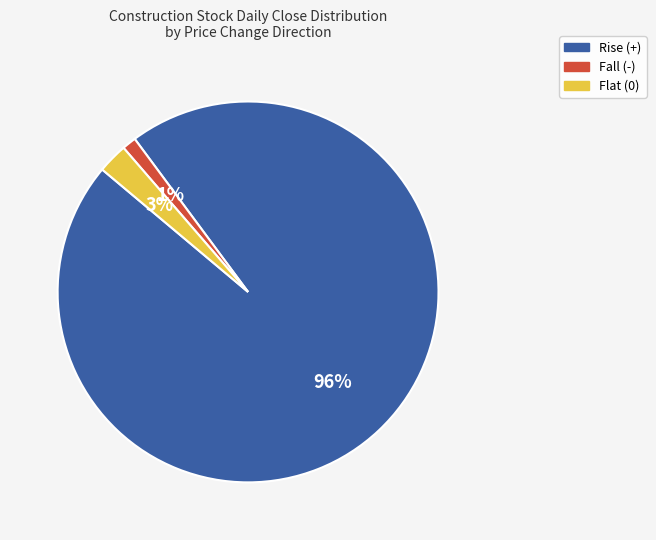

Does any single category account for the majority?

Yes